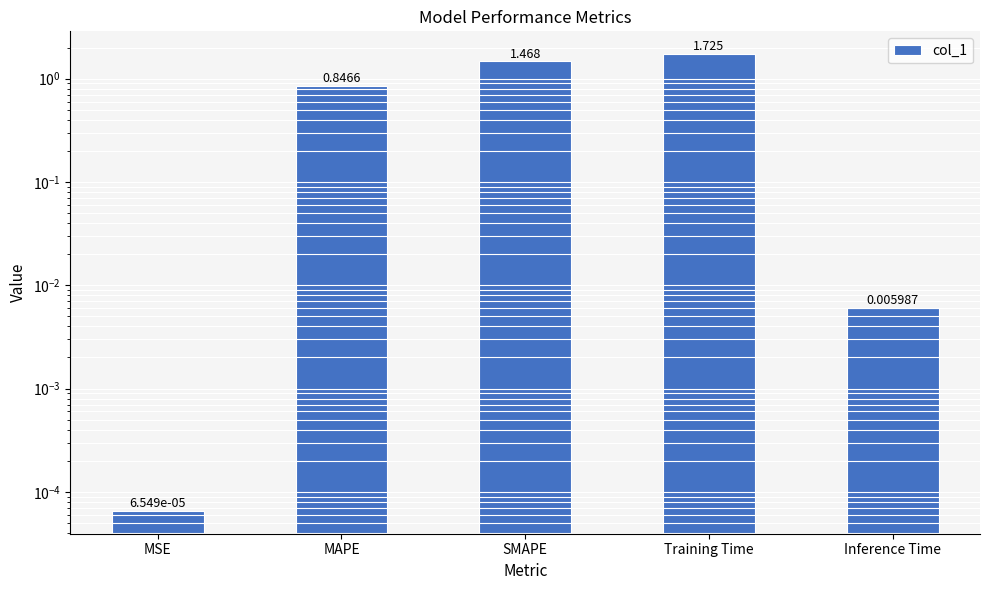

Rank the categories by value from lowest to highest.

MSE, Inference Time, MAPE, SMAPE, Training Time